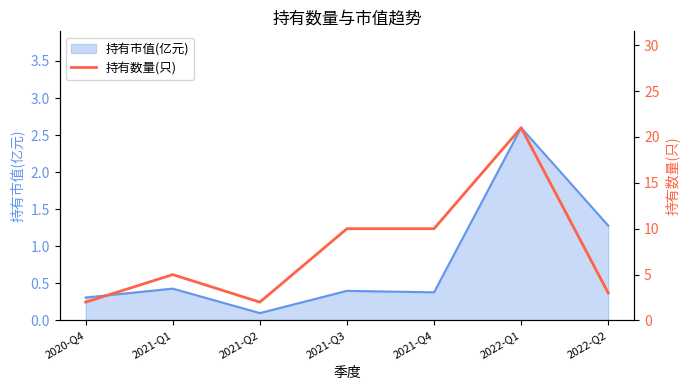

Where is the first local minimum?

2021-Q2